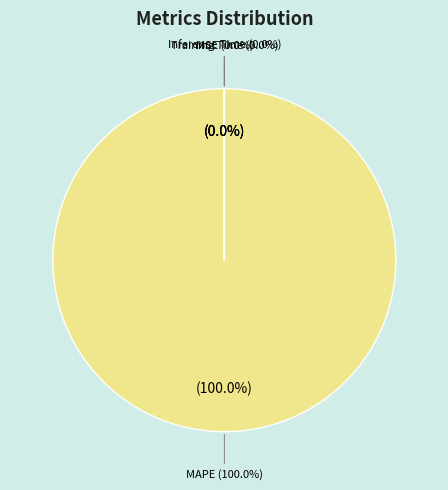

True or false: MSE accounts for 0% of the total.

True